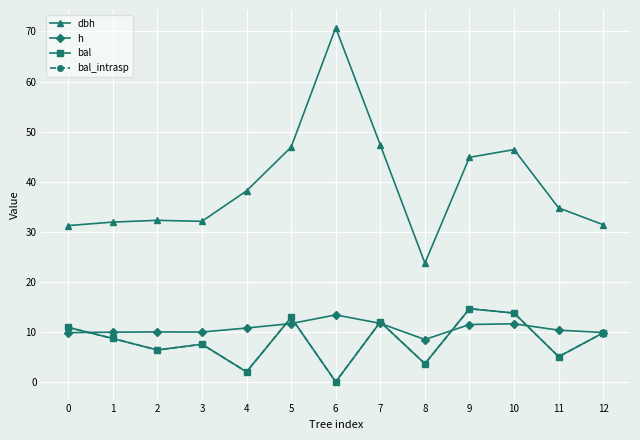

What is the average value of the h series?

10.7